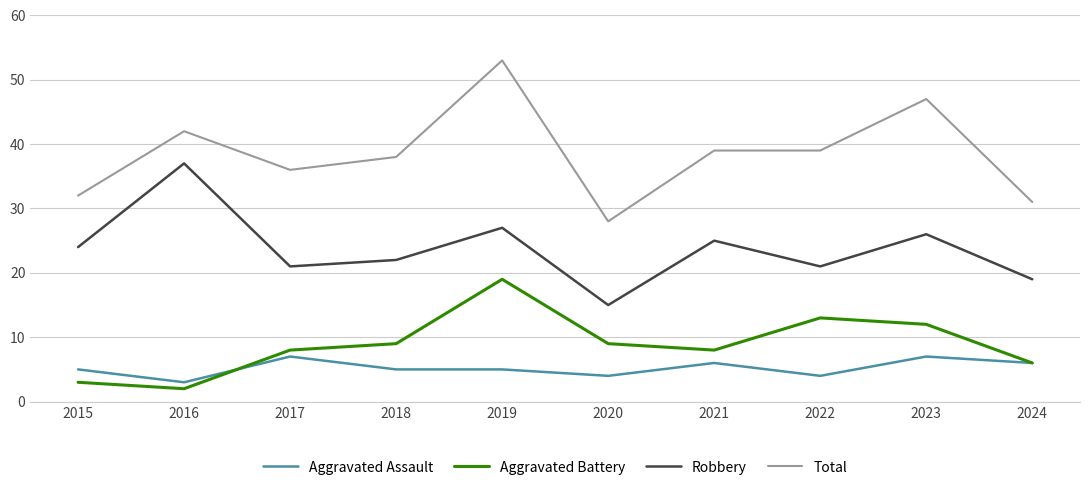

Rank the series at 2023 from highest to lowest value.

Total, Robbery, Aggravated Battery, Aggravated Assault